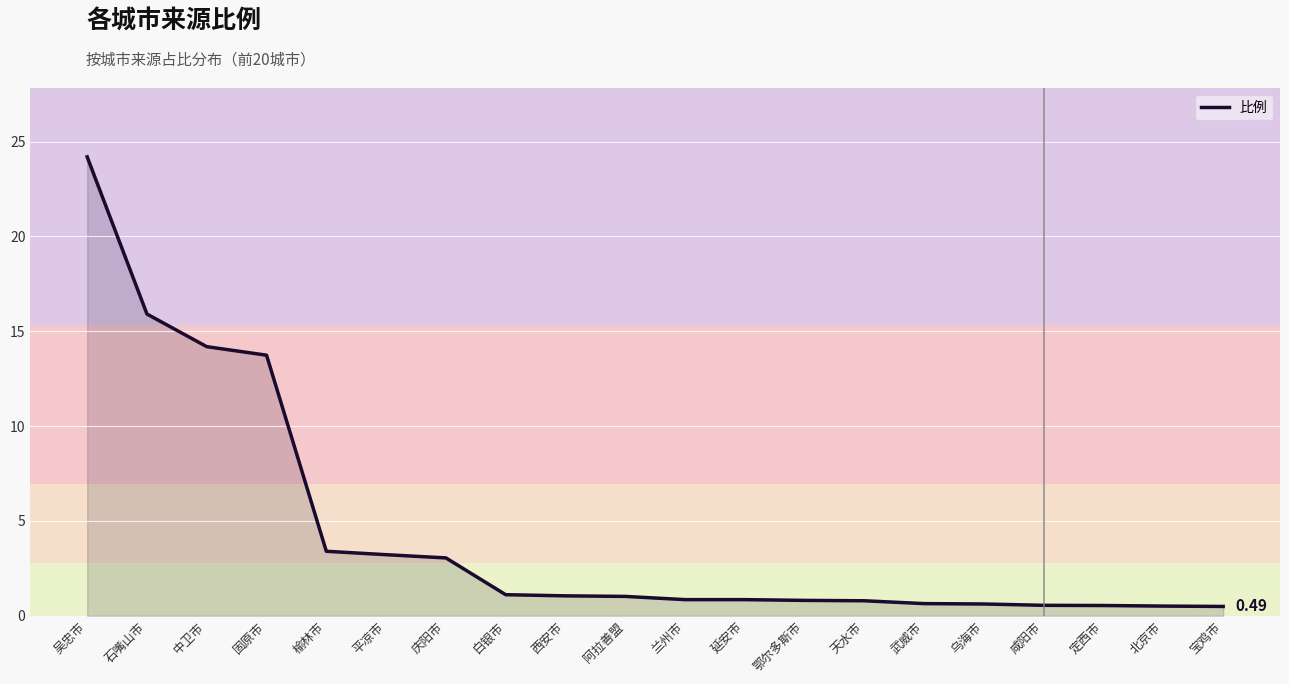

Does the chart display data point markers on the line(s)?

No